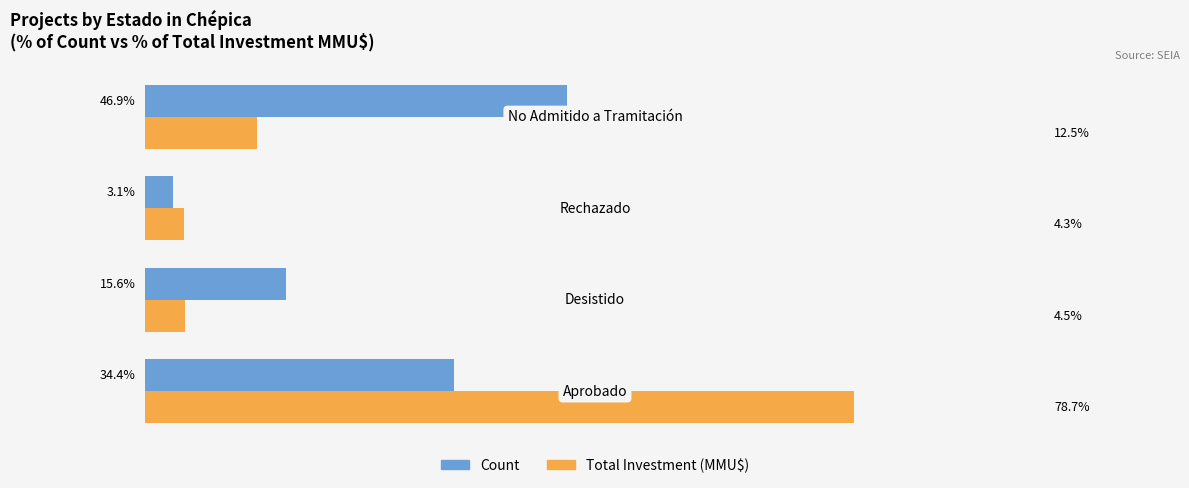

List the series in order of their peak value, lowest first.

Count, Total Investment (MMU$)